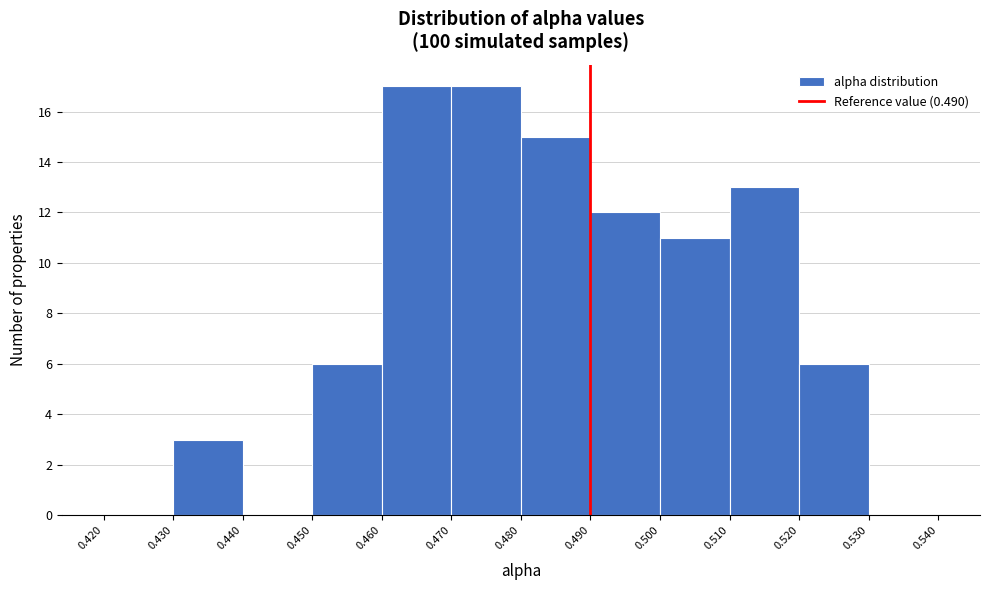

What is the height of the bar covering 0.490 to 0.500 on the x-axis? The values are not printed on the chart, so give them approximately, as read against the axis.

12